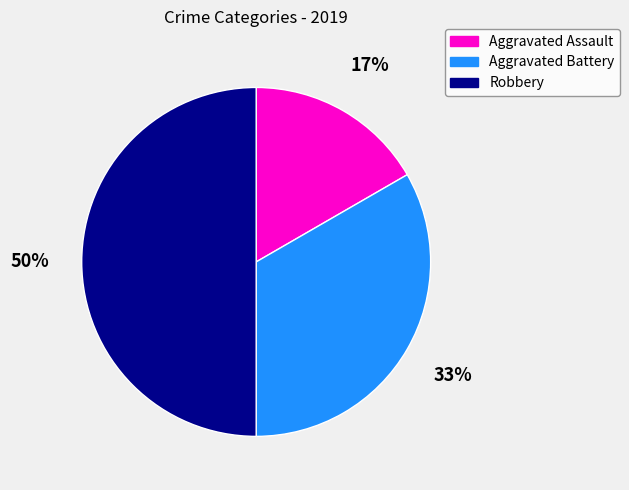

Is it true that Aggravated Battery is 33% of the pie?

True